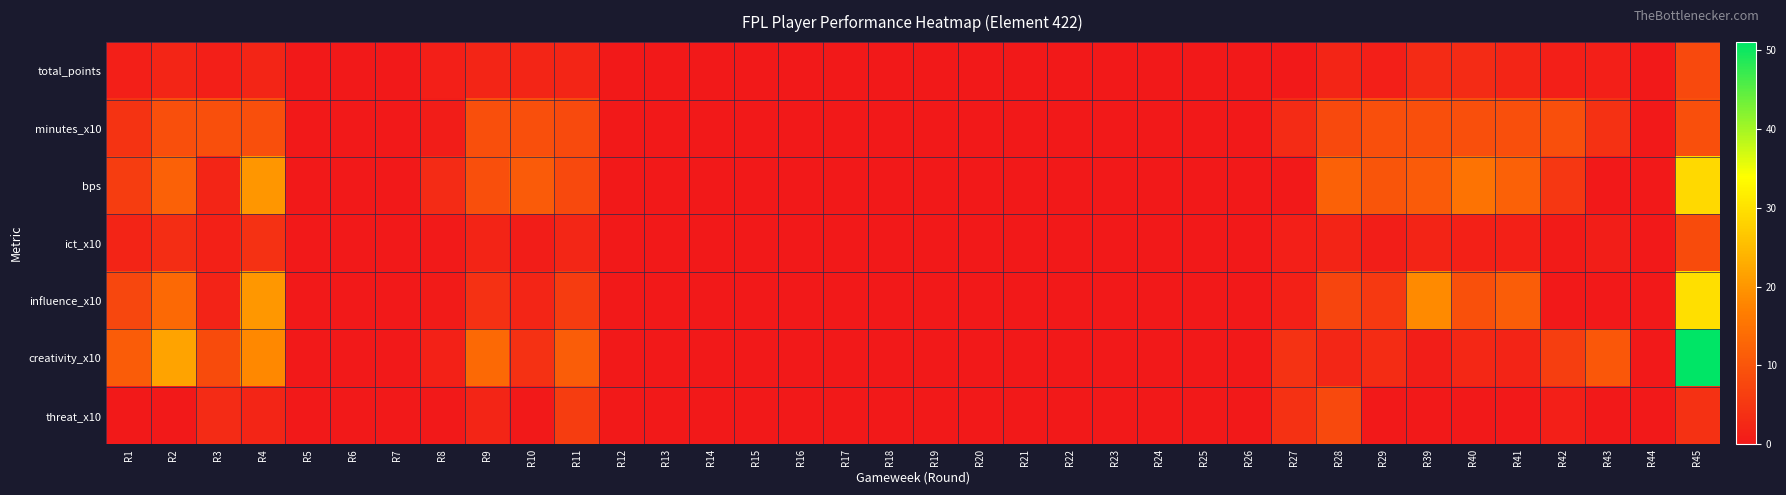

Rank the series at R14 from highest to lowest value.

total_points, minutes_x10, bps, ict_x10, influence_x10, creativity_x10, threat_x10